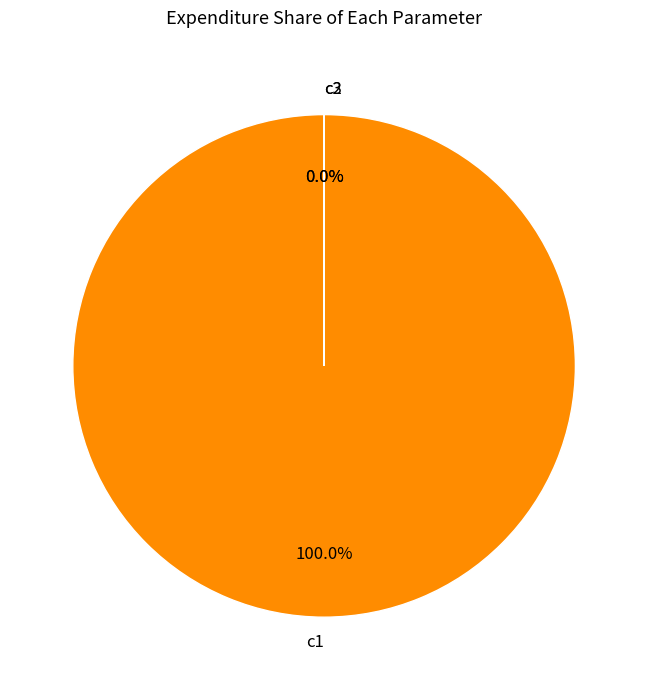

Which slice is the smallest?

c2